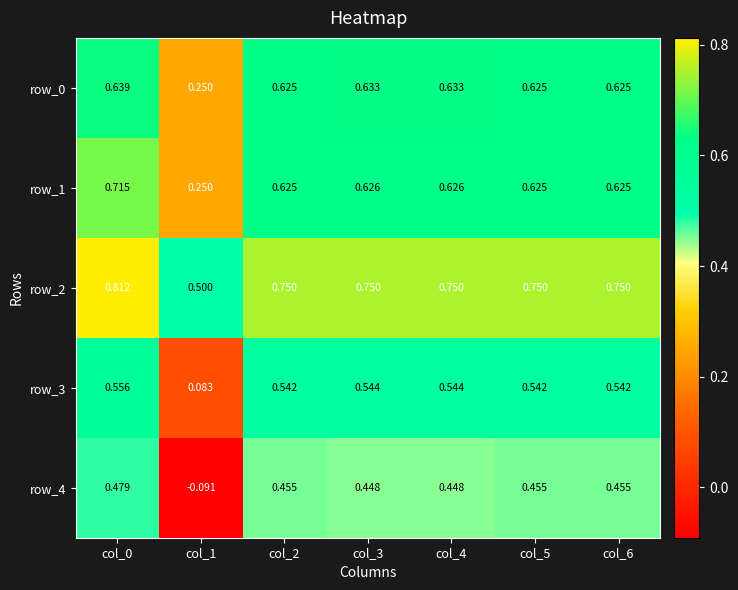

Is the value of row_3 at col_5 greater than the value of row_1 at col_0?

No